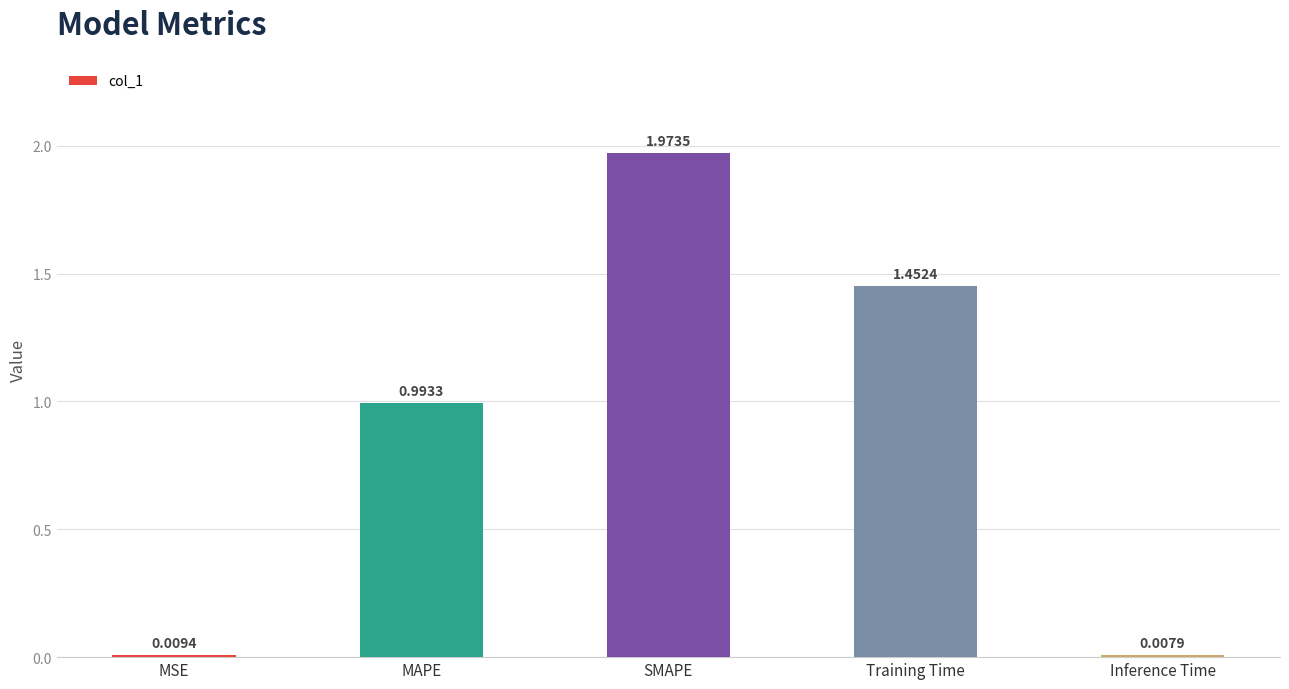

What is the label of the 4th bar from the left?

Training Time